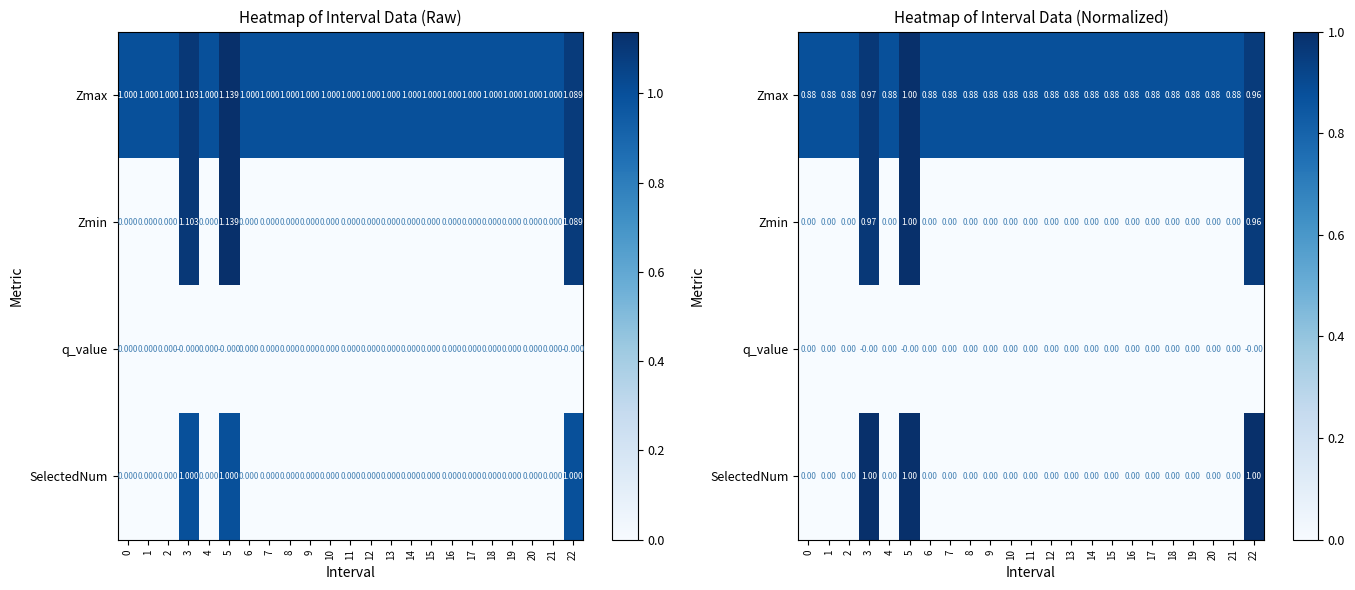

Count the row_0 values in the range 0 to 1.

23